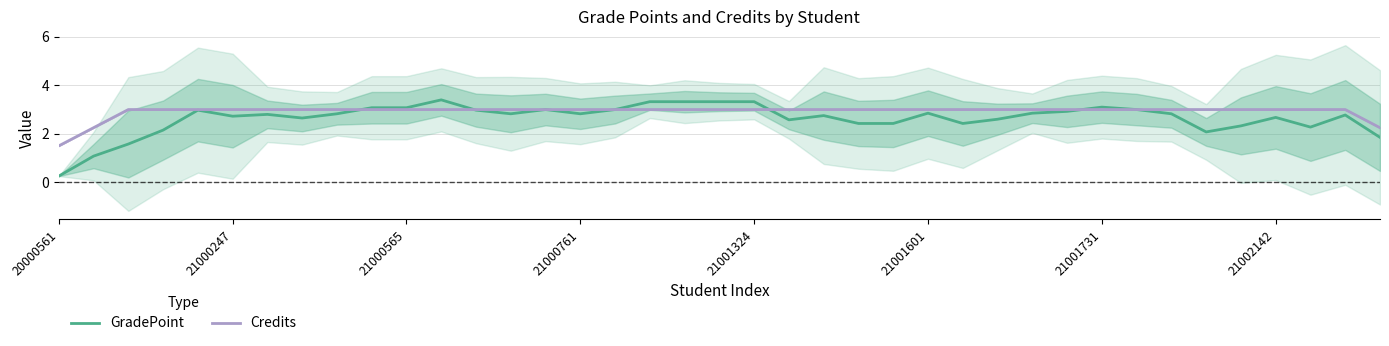

Is this an area chart (filled region under the line)?

No